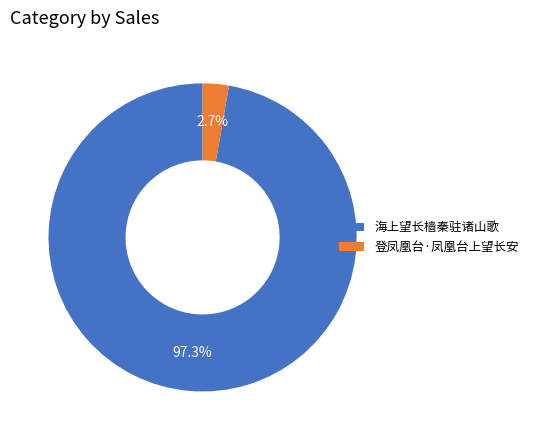

Is there any slice that represents more than half of the pie?

Yes